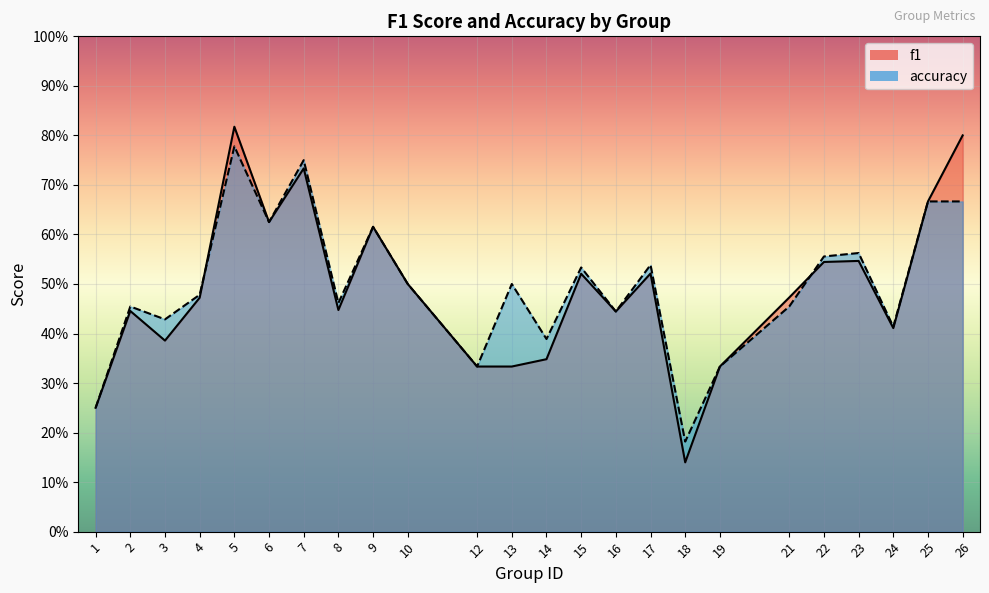

Which series has the largest range (max minus min)?

f1